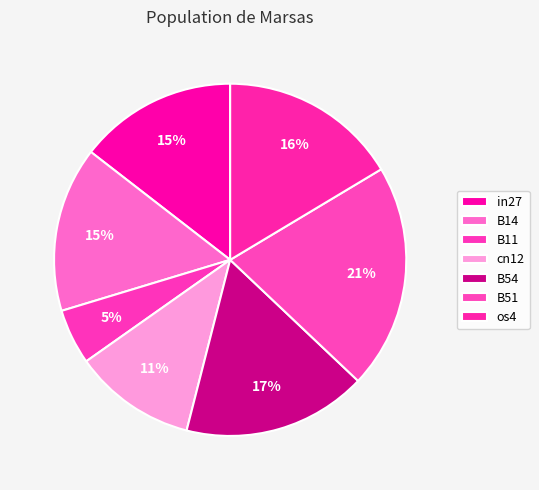

Which has a higher value, os4 or B51?

B51